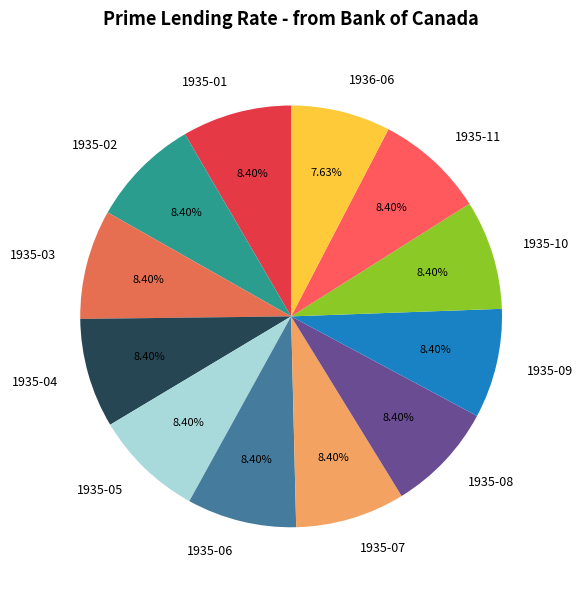

How many slices are in this pie chart?

12